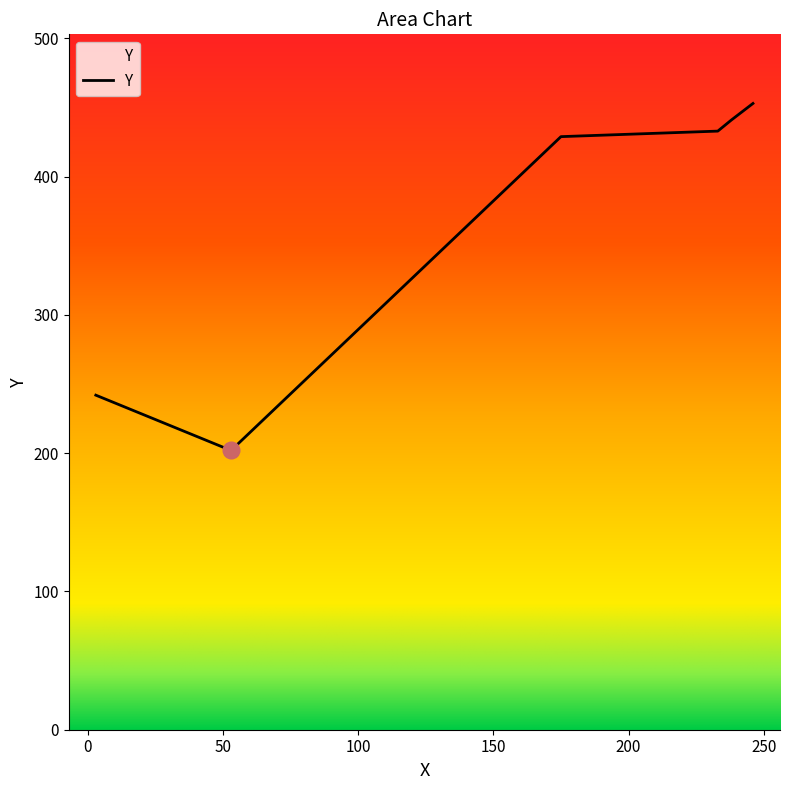

True or false: the data has more than 1 interior local peaks.

False